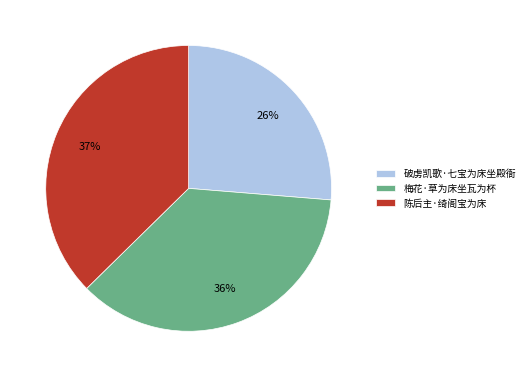

Rank the categories by value from lowest to highest.

破虏凯歌·七宝为床坐殿衙, 梅花·草为床坐瓦为杯, 陈后主·绮阁宝为床